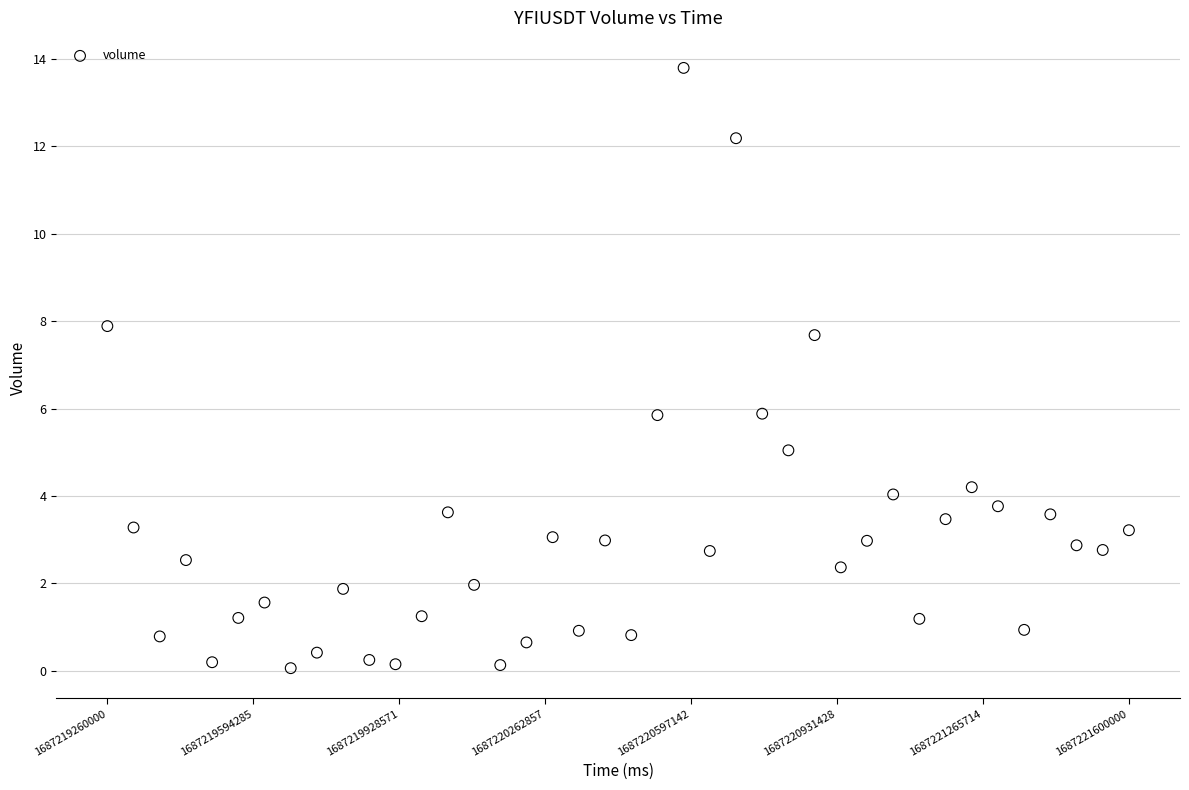

What is the range of X values (max minus min)?

2340000.0